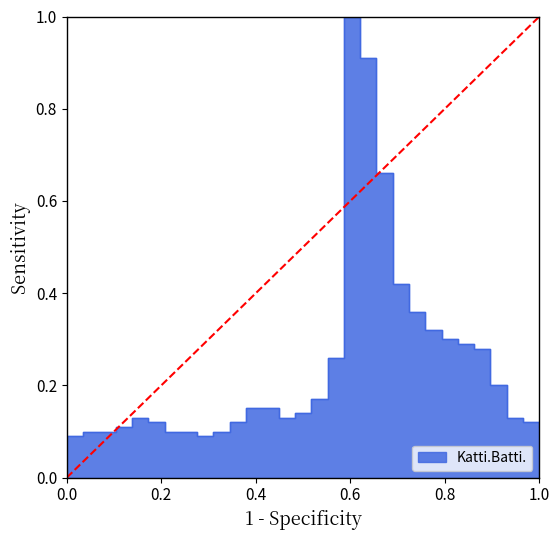

What is the minimum value shown in the chart?

0.1